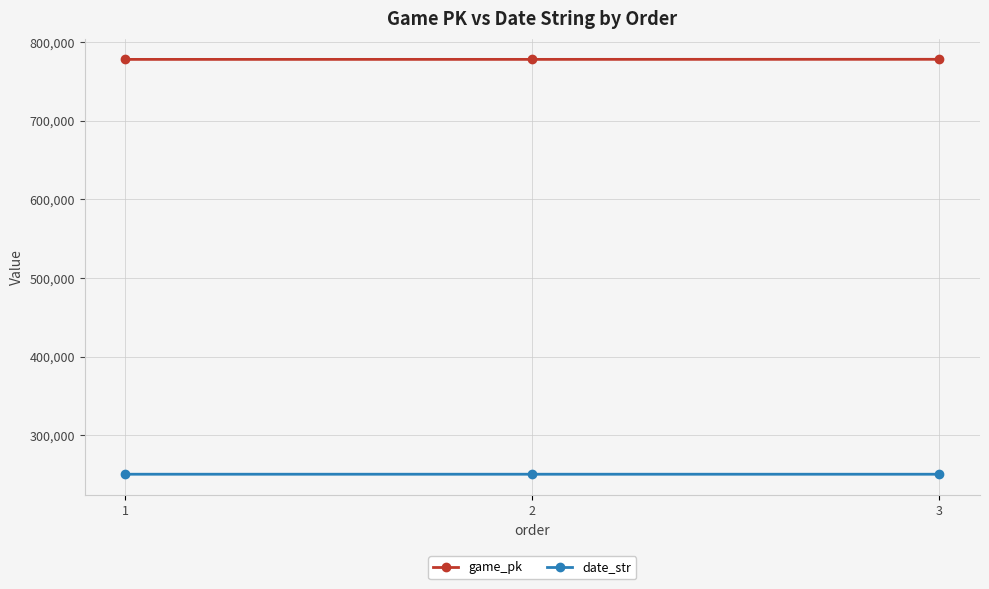

What is the smallest value displayed?

250522